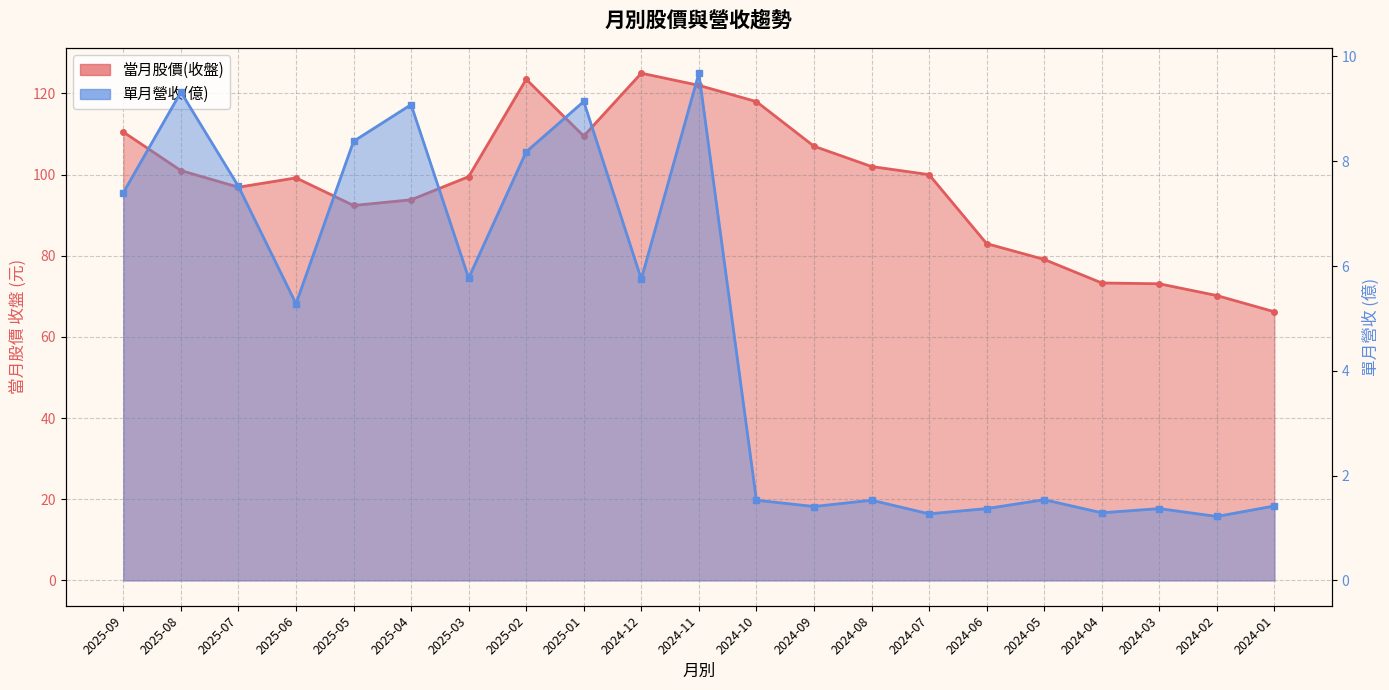

Reading left to right, extract all data points from this chart.

當月股價(收盤): 110.5	101.0	96.9	99.2	92.4	93.8	99.5	123.5	109.5	125.0	122.0	118.0	107.0	102.0	100.0	83.0	79.1	73.3	73.1	70.2	66.2
單月營收(億): 7.4	9.3	7.5	5.3	8.4	9.1	5.8	8.2	9.1	5.8	9.7	1.5	1.4	1.5	1.3	1.4	1.5	1.3	1.4	1.2	1.4